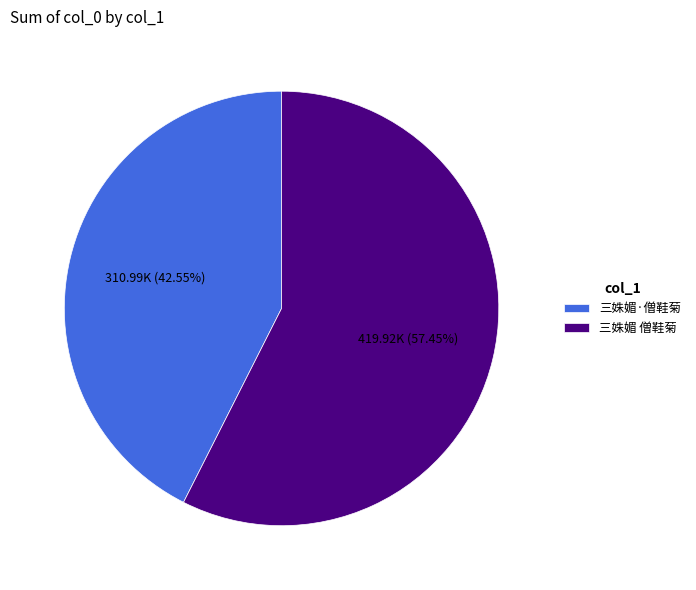

What percentage is the 三姝媚·僧鞋菊 slice, to the nearest percent?

43%